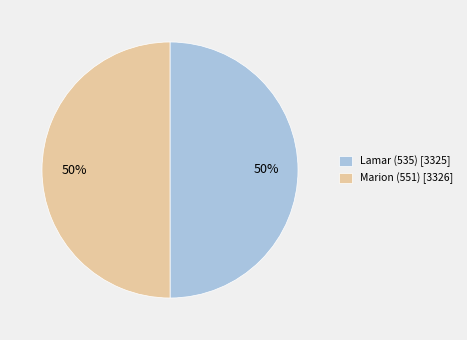

What is the ratio of the value at Marion (551) [3326] to the value at Lamar (535) [3325]?

1.0